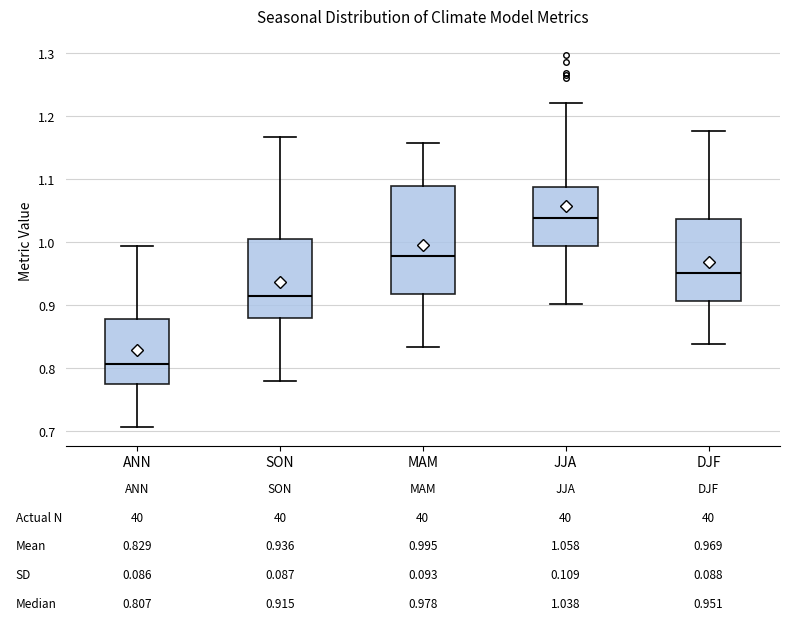

Comparing the boxes themselves (not the whiskers), which one is the tallest?

MAM